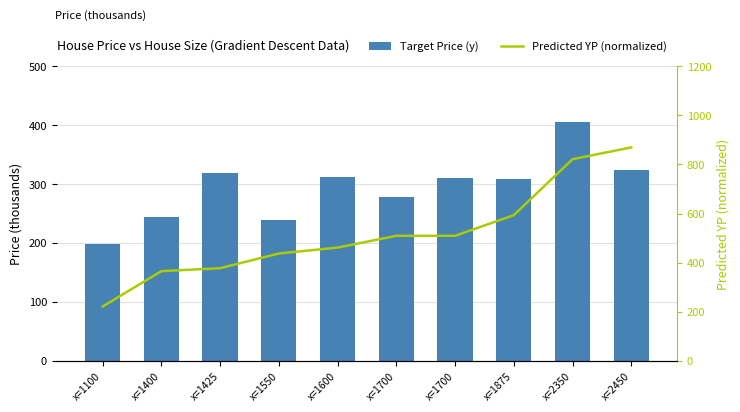

The value of Predicted YP (normalized) at x=2450 is 869.6. True or false?

True